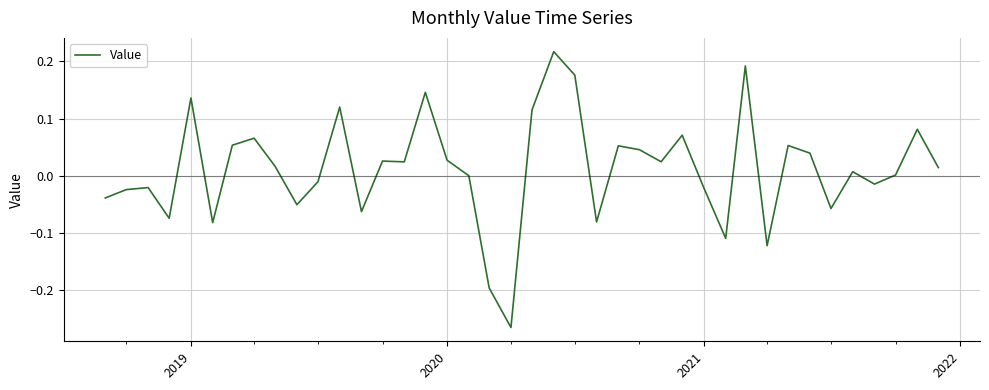

Does the chart display data point markers on the line(s)?

No